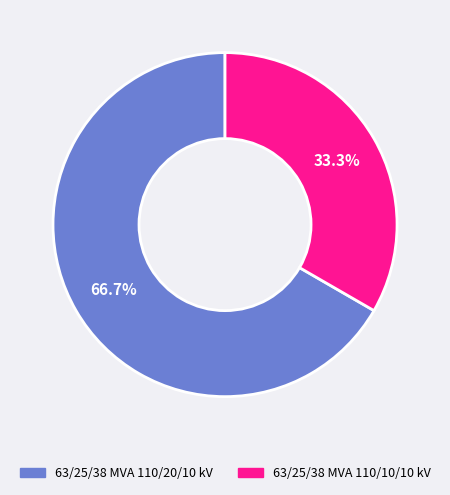

To the nearest percent, what is the difference between the largest and smallest slice percentages?

33%